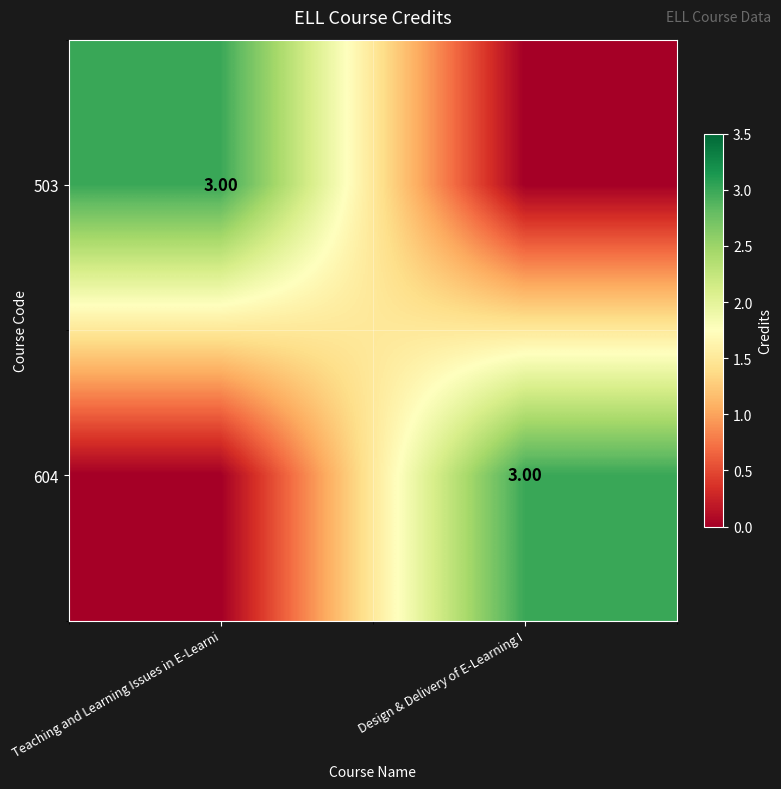

Which category has the lowest value across all series?

Design & Delivery of E-Learning I